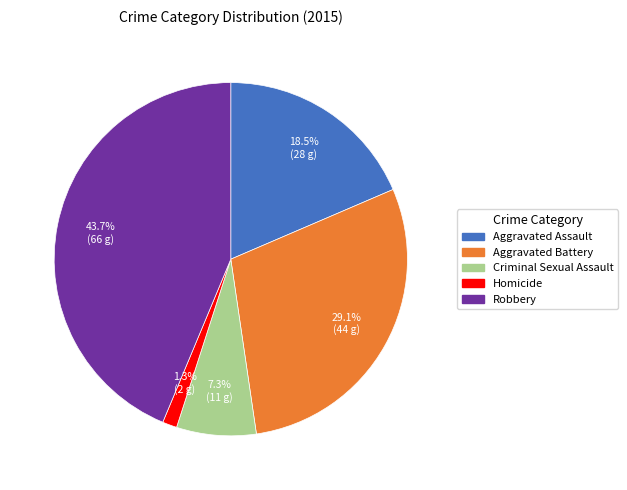

Which slice is the largest?

Robbery